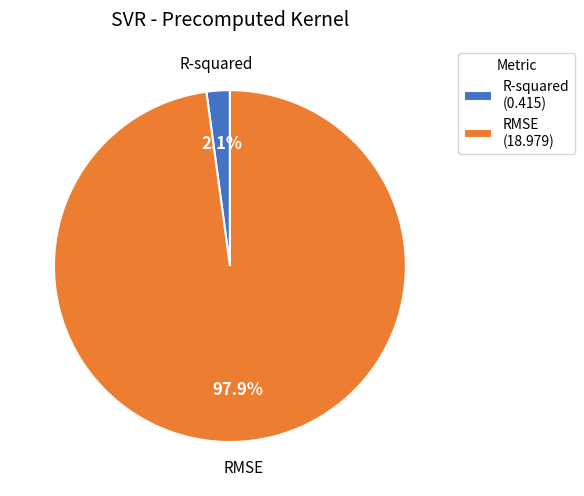

Which slice is the smallest?

R-squared